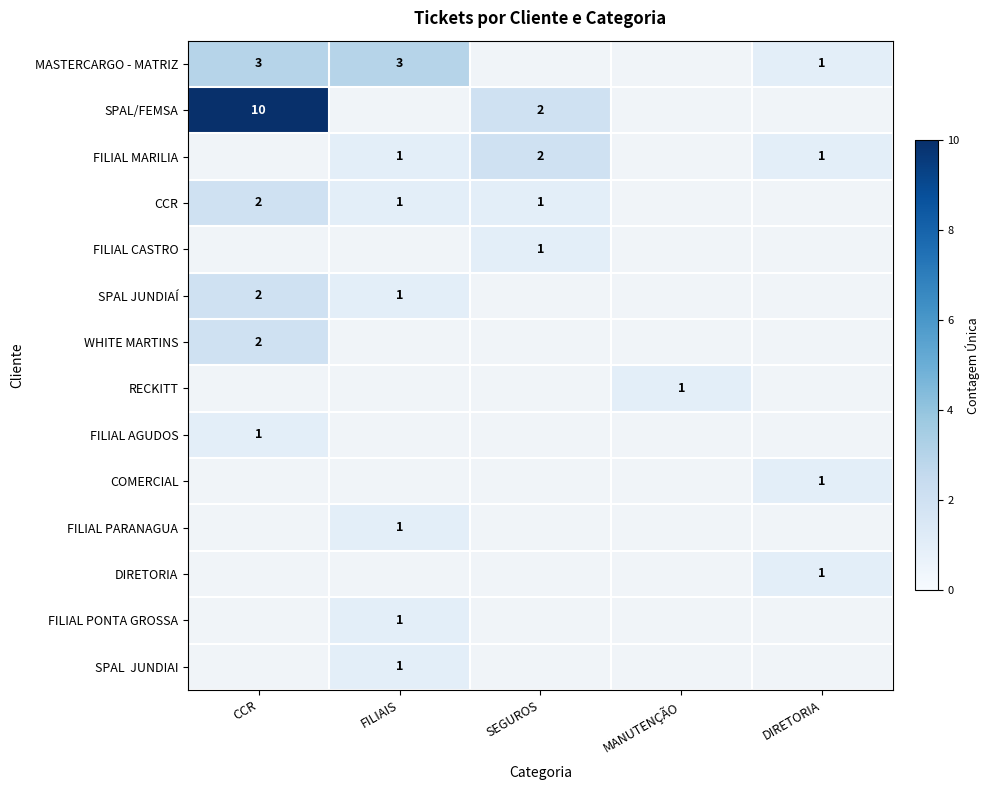

Is it true that COMERCIAL equals 0 at DIRETORIA?

False